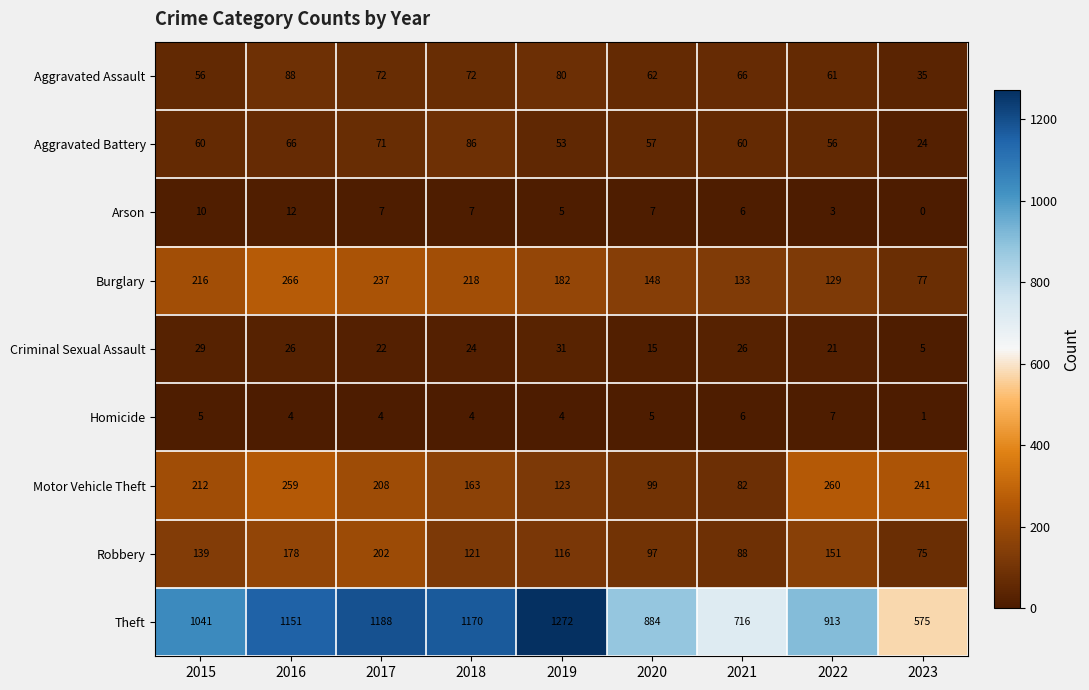

Count the number of data series in this chart.

9